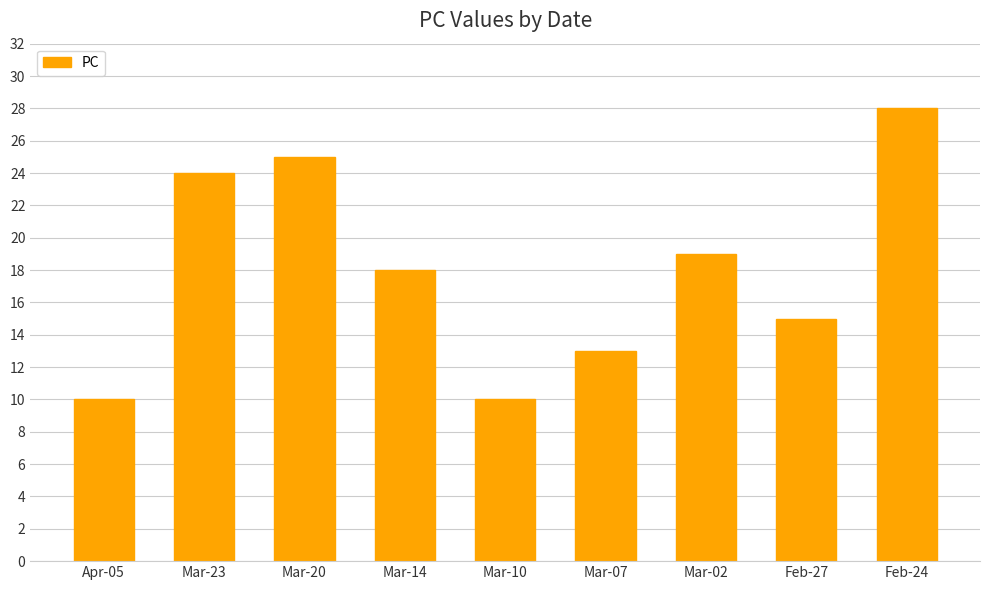

The chart shows a value of 6 at Mar-02. True or false?

False